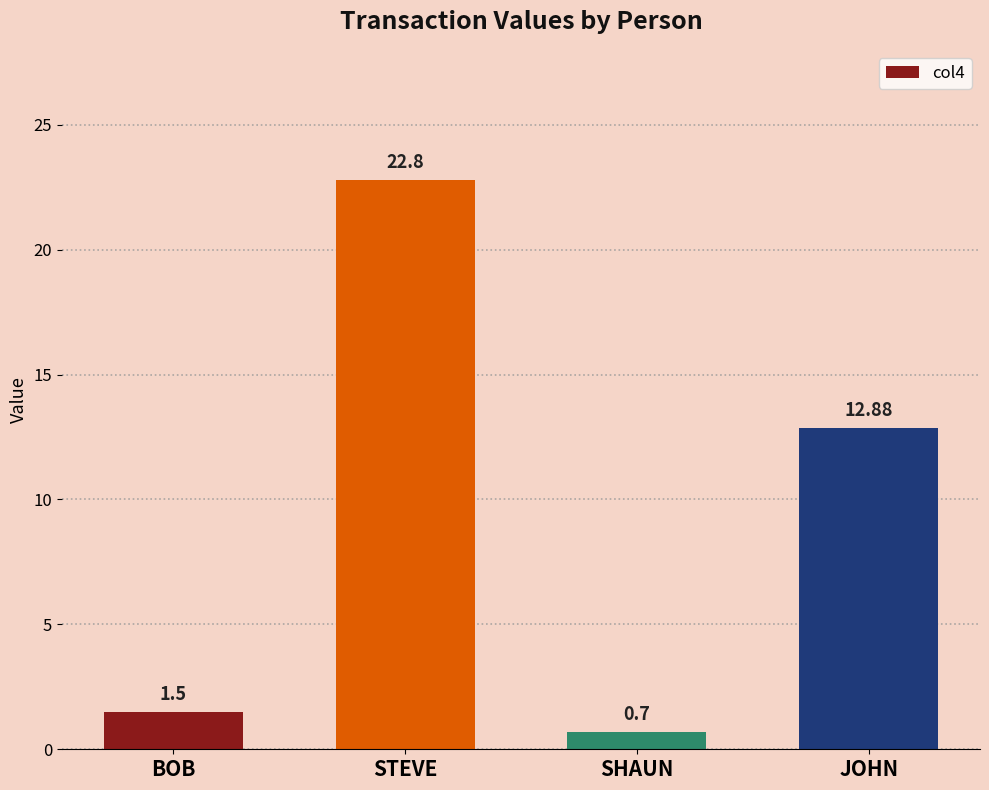

Rank the categories by value from highest to lowest.

STEVE, JOHN, BOB, SHAUN